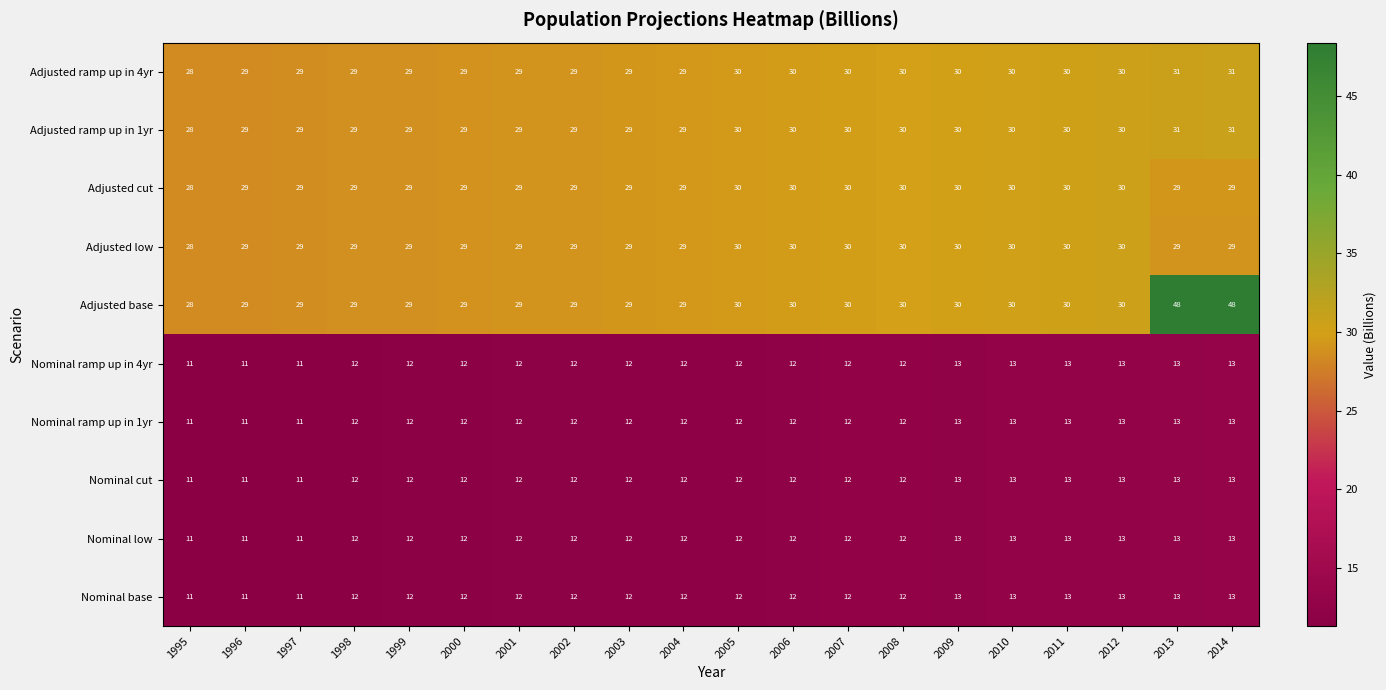

Count the Adjusted ramp up in 1yr values in the range 29 to 30.

17